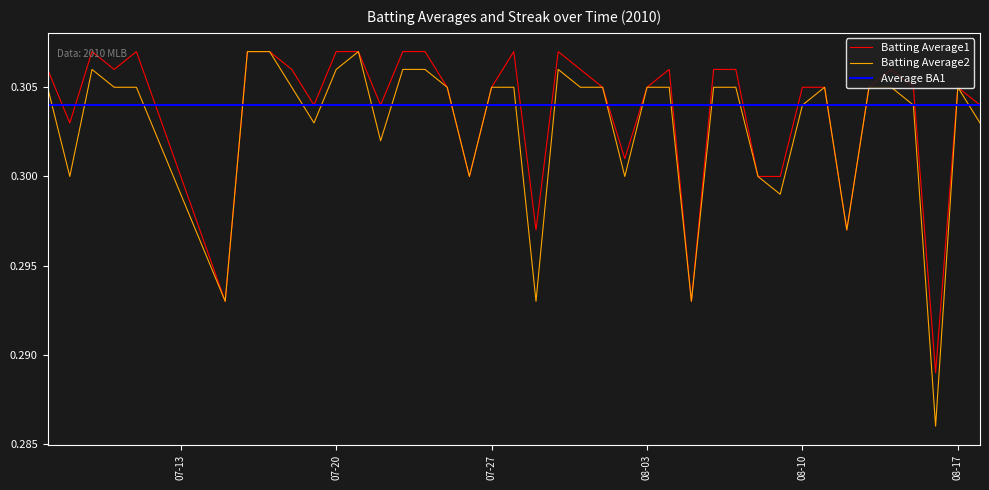

True or false: Batting Average2 and Batting Average1 cross at least once.

False